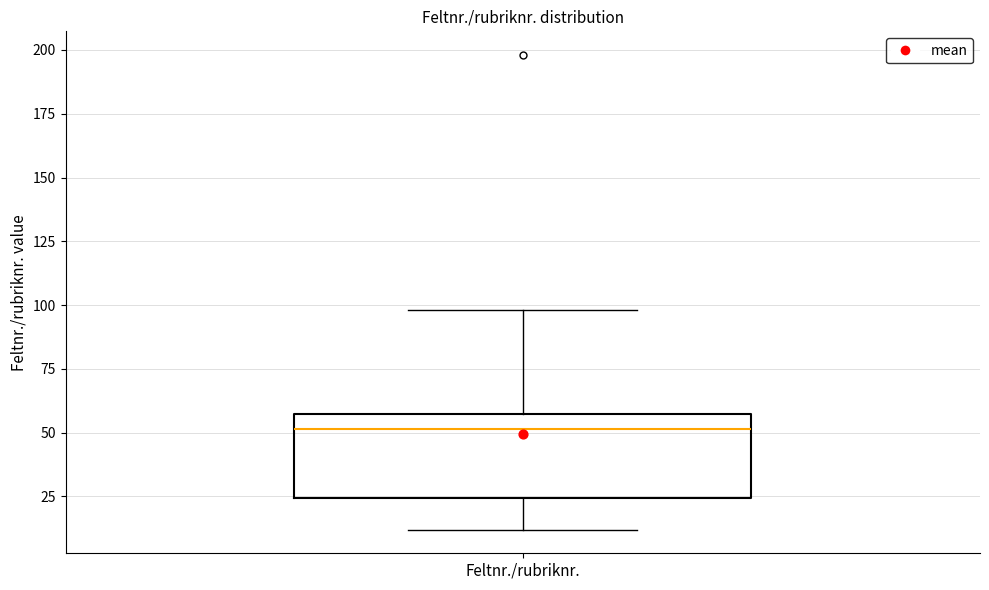

Read this box plot against the y-axis: the position of the median line, the range covered by the box, and the ends of both whiskers. The values are not printed on the chart, so give them approximately, as read against the axis.

median 50, box 25 to 55, whiskers 10 to 100